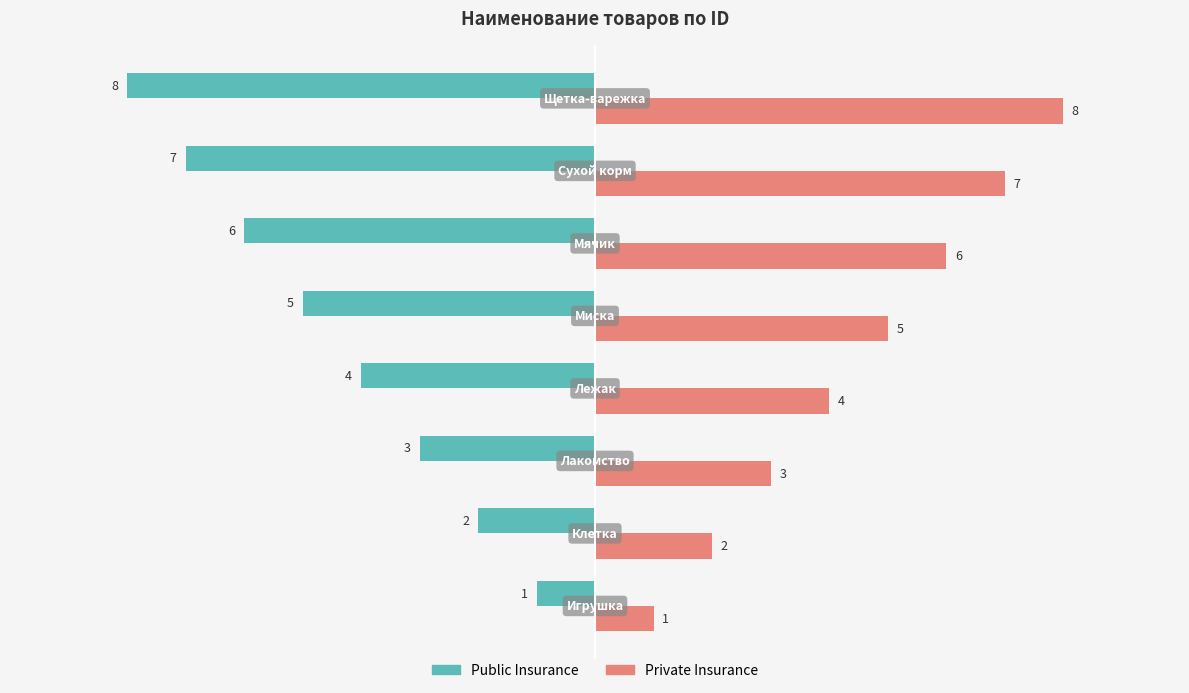

At how many categories does at least one series exceed 0?

8